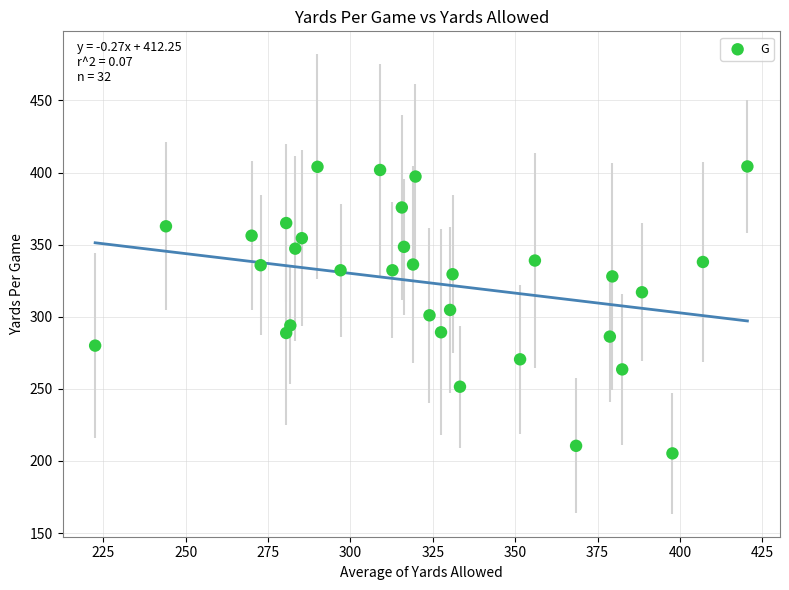

What is the range of Y values (max minus min)?

199.0